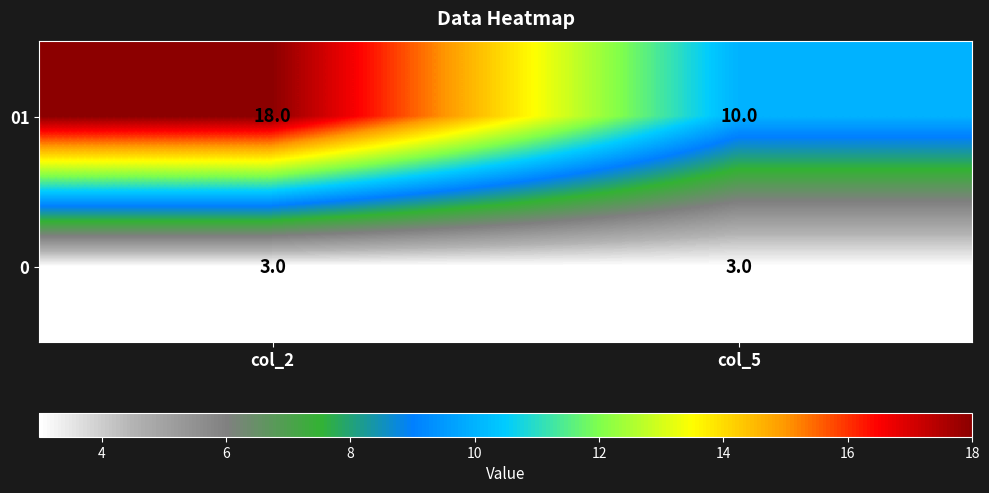

What is the total value across all series at col_2?

21